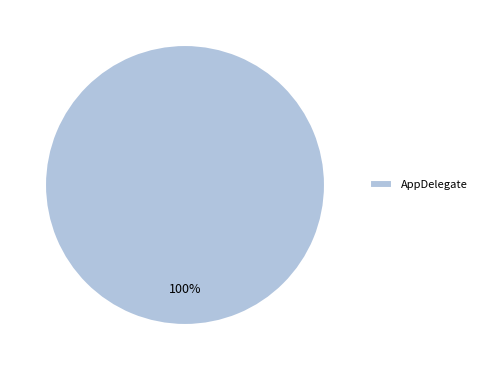

How many slices are in this pie chart?

1